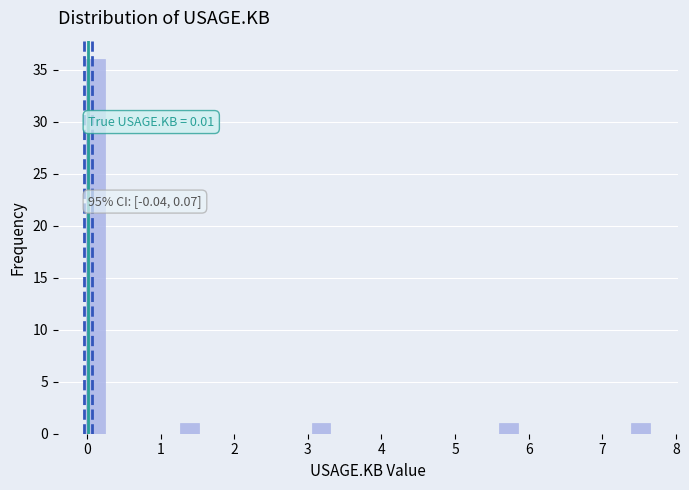

Read against the x-axis, roughly where is the centre of the tallest bar?

0.1